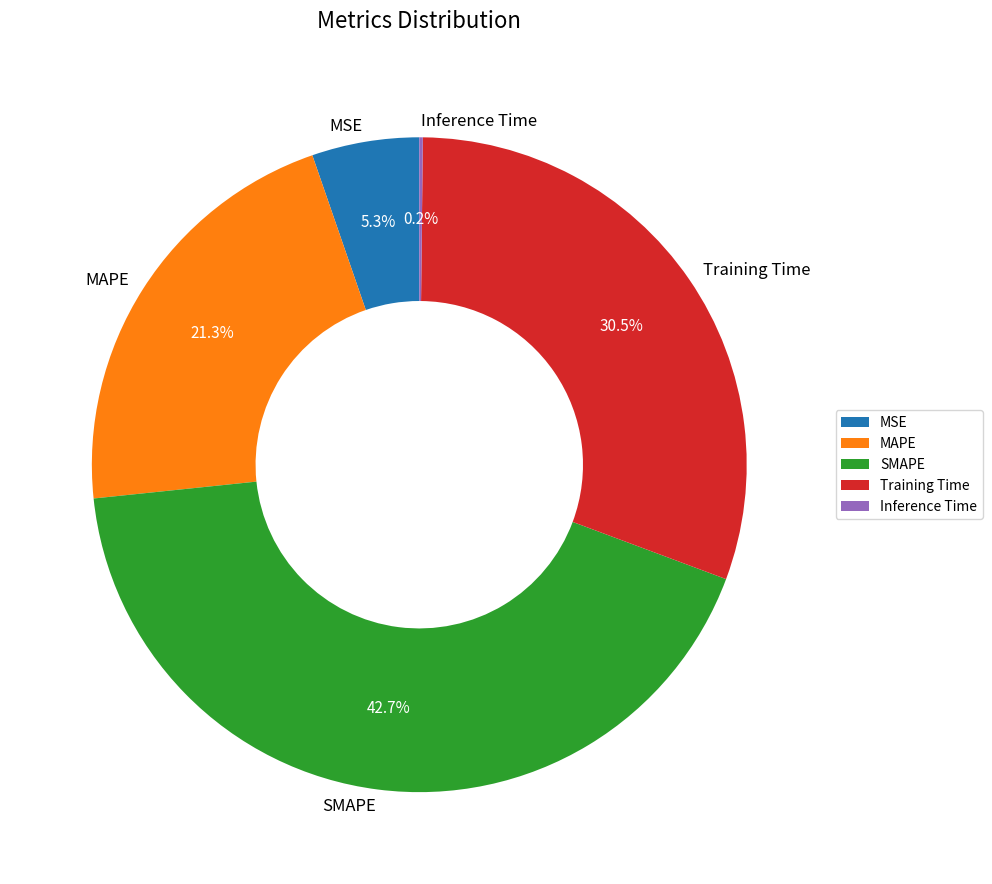

What portion of the pie excludes SMAPE?

57.3%